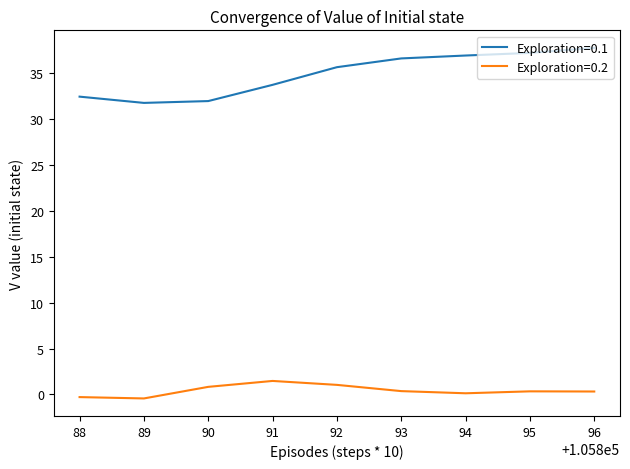

What are all the series names shown in the legend?

Exploration=0.1, Exploration=0.2